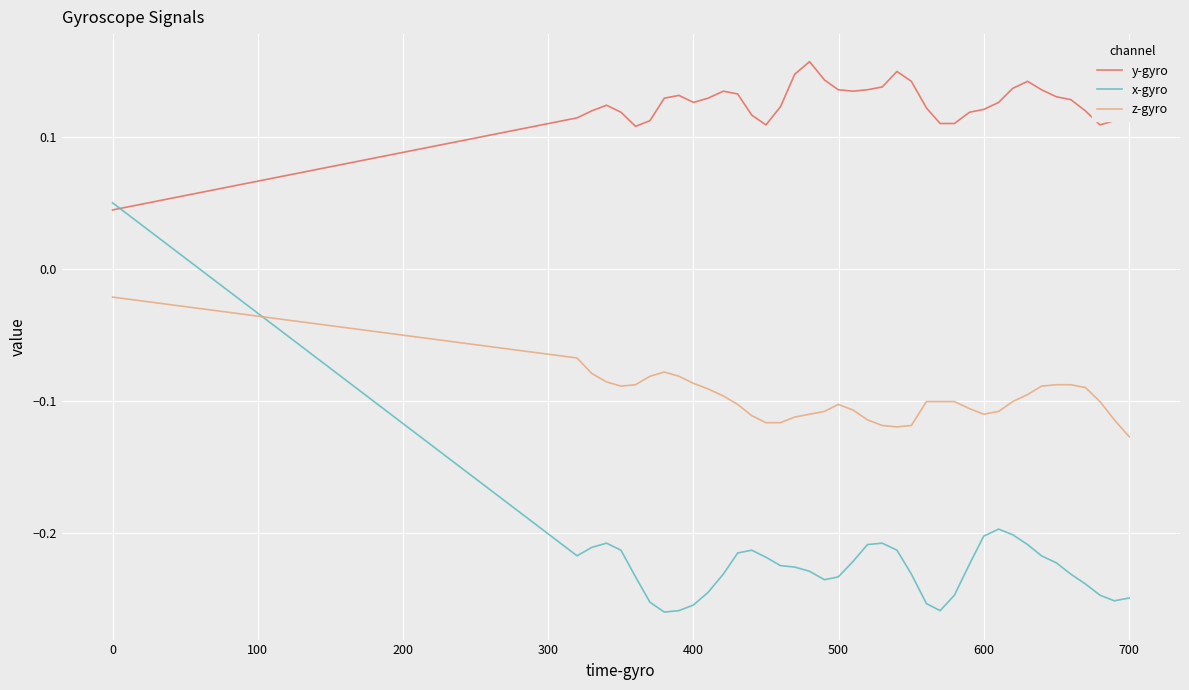

Which series has the largest total across all categories?

y-gyro